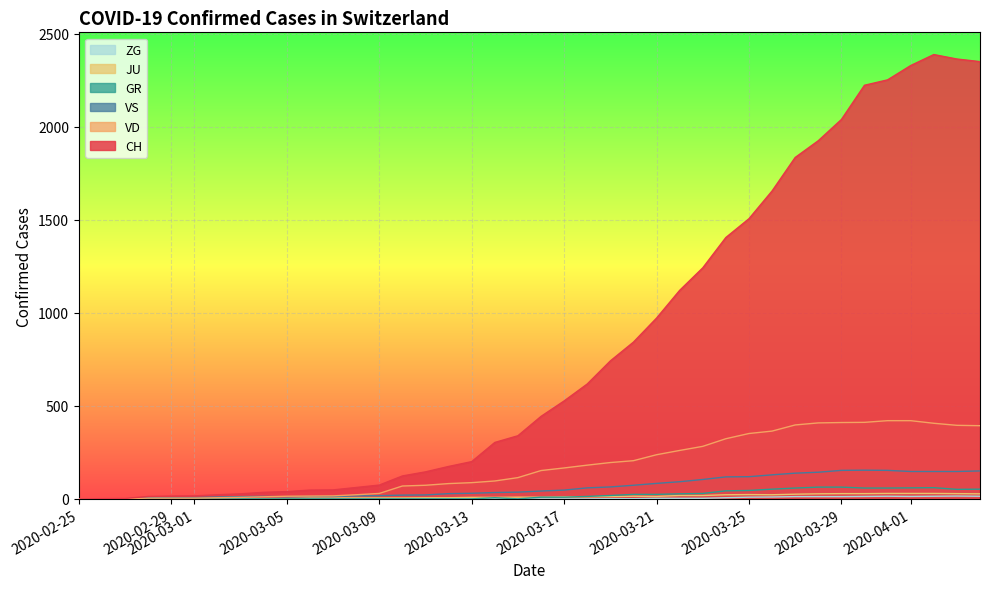

List the labels in order of ZG value, largest first.

2020-04-03, 2020-03-31, 2020-04-02, 2020-04-04, 2020-03-30, 2020-04-01, 2020-03-27, 2020-03-28, 2020-03-29, 2020-03-26, 2020-03-25, 2020-03-24, 2020-03-21, 2020-03-22, 2020-03-23, 2020-03-19, 2020-03-20, 2020-02-25, 2020-02-26, 2020-02-27, 2020-02-28, 2020-02-29, 2020-03-01, 2020-03-02, 2020-03-03, 2020-03-04, 2020-03-05, 2020-03-06, 2020-03-07, 2020-03-08, 2020-03-09, 2020-03-10, 2020-03-11, 2020-03-12, 2020-03-13, 2020-03-14, 2020-03-15, 2020-03-16, 2020-03-17, 2020-03-18